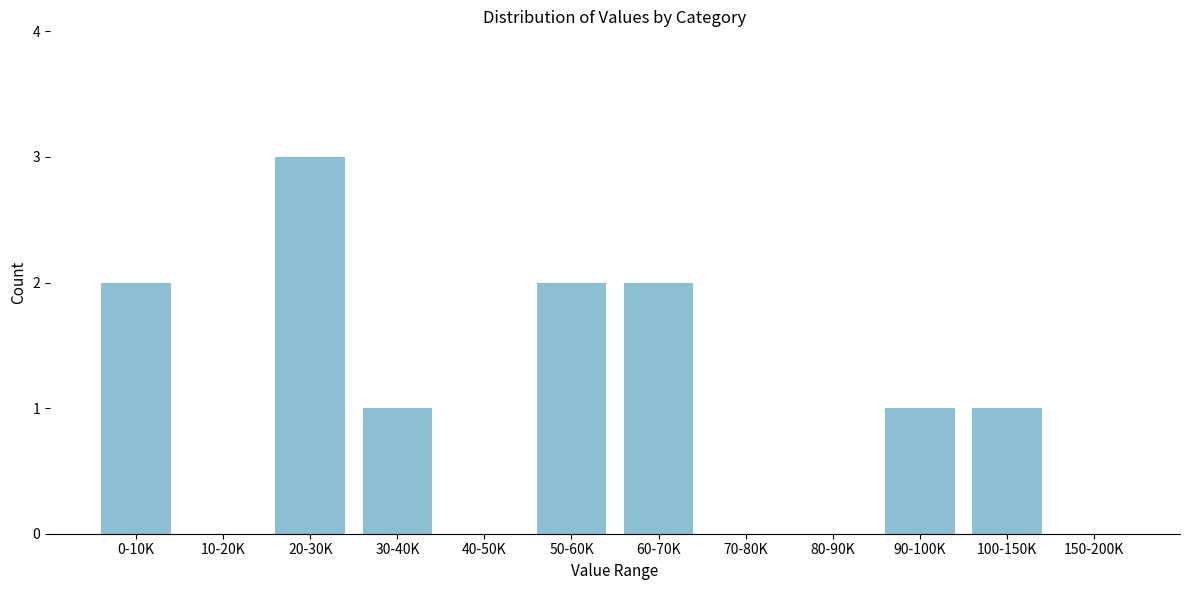

Reading right to left, list all the values displayed in this chart.

150-200K=0	100-150K=1	90-100K=1	80-90K=0	70-80K=0	60-70K=2	50-60K=2	40-50K=0	30-40K=1	20-30K=3	10-20K=0	0-10K=2